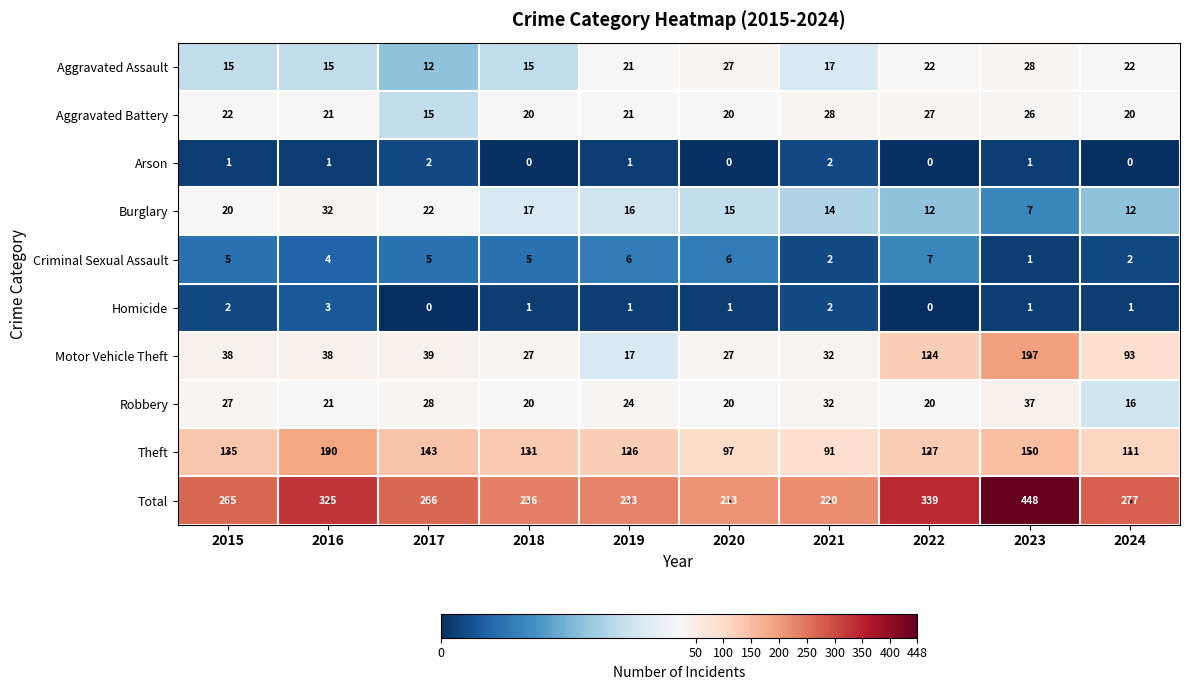

What is the greatest value displayed?

448